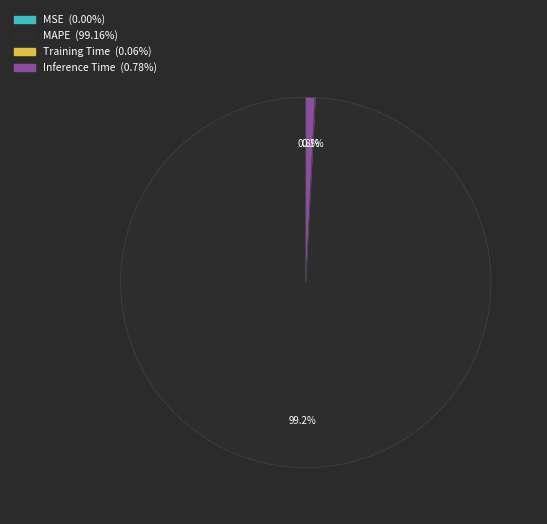

Is there any slice that represents more than half of the pie?

Yes